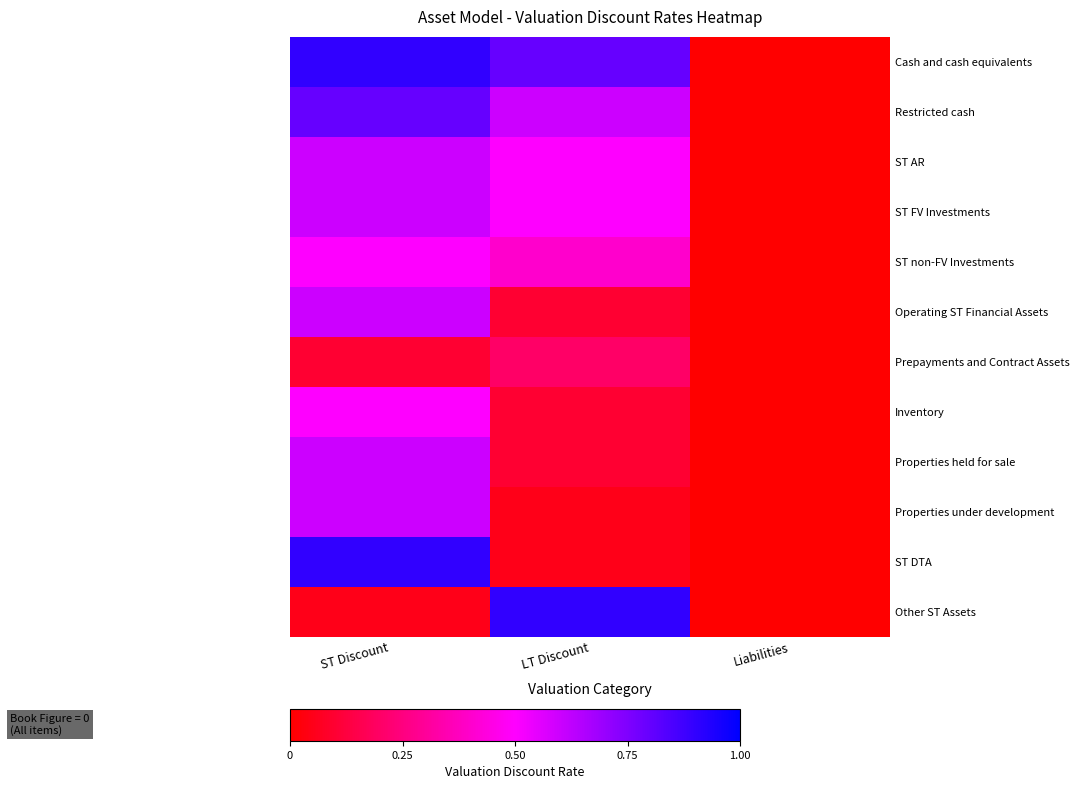

Which category has the lowest value across all series?

Liabilities